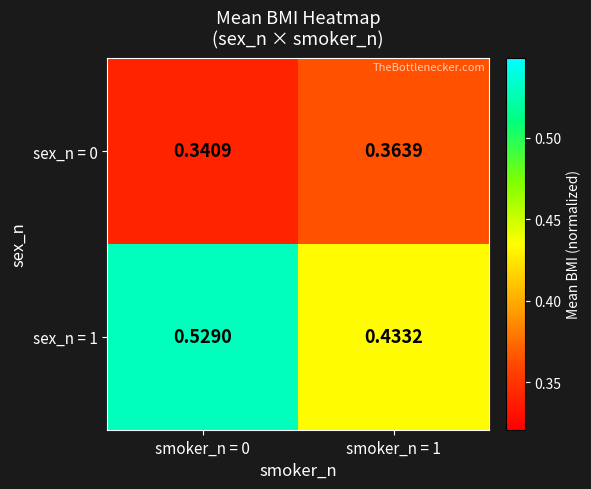

At which category is the sum across all series the highest?

smoker_n = 0